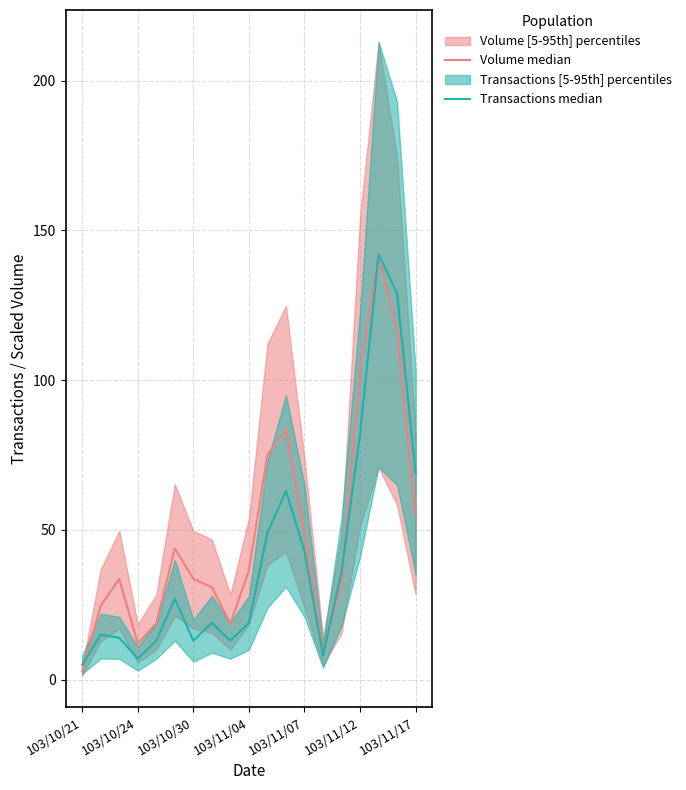

What is the average value of the Volume median series?

48.5